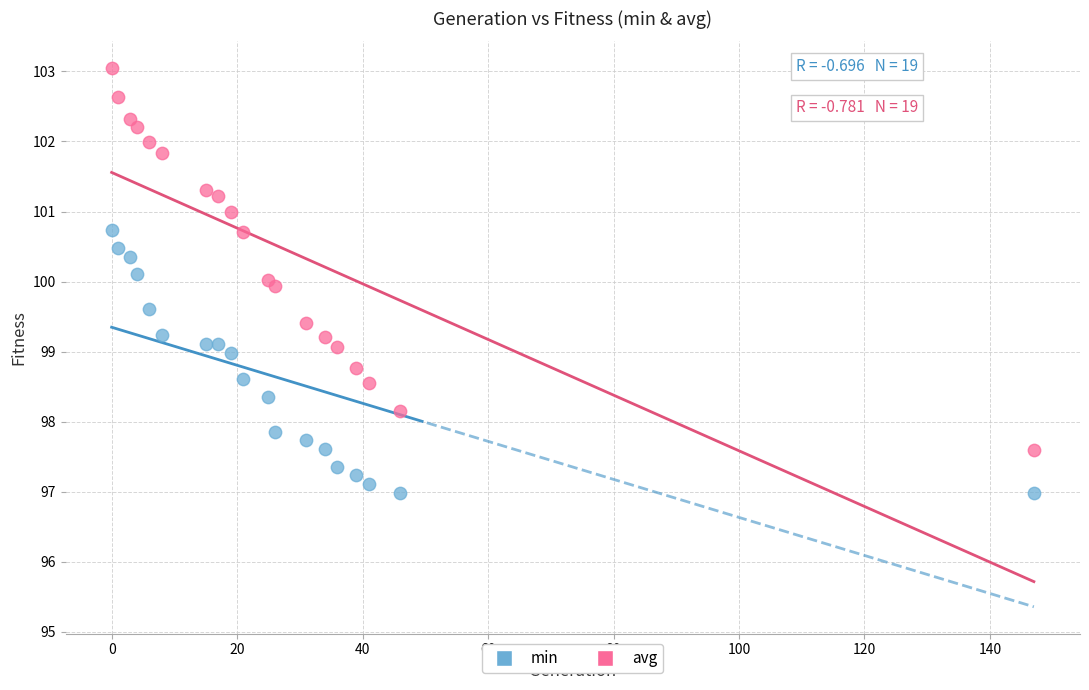

Which series has the largest Y range (max minus min)?

avg